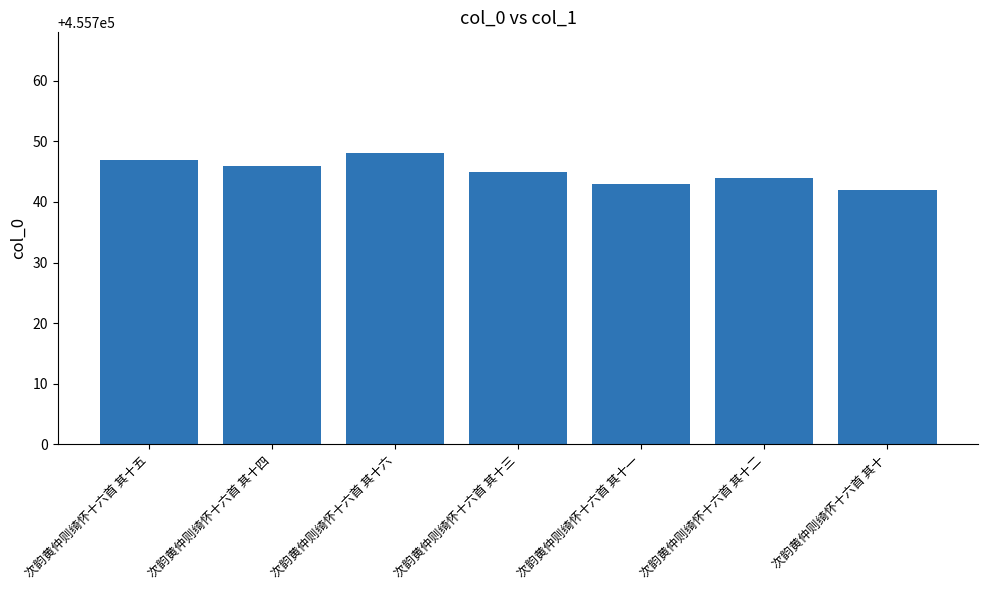

What is the maximum value shown in the chart?

455748